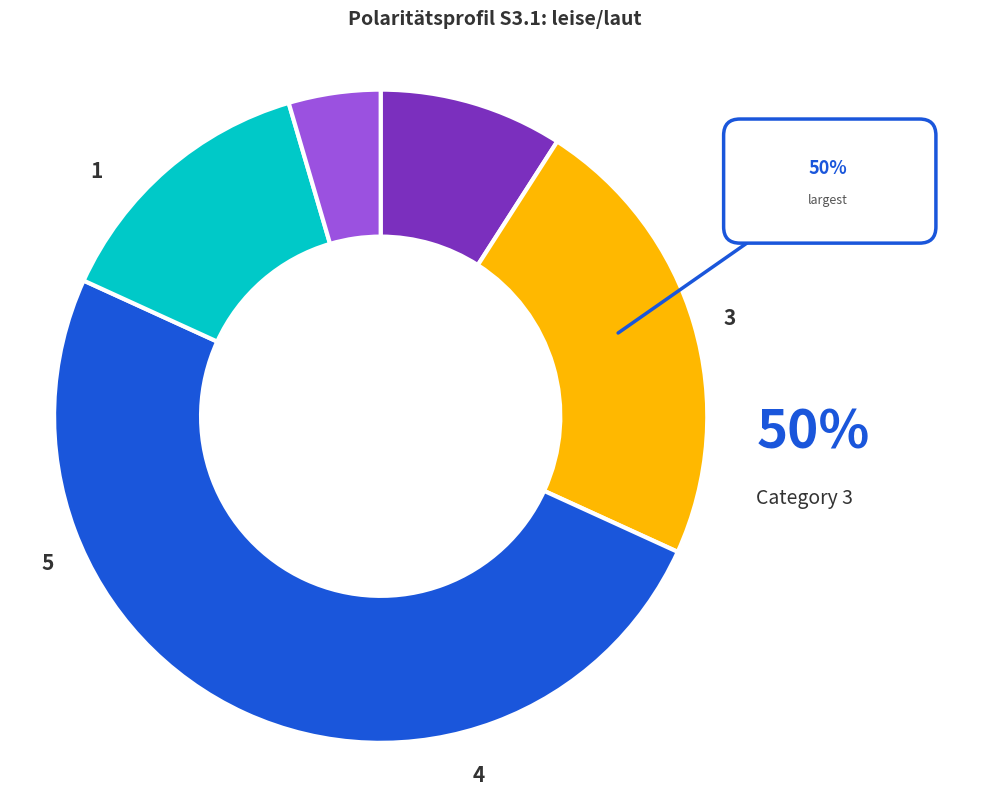

To the nearest percent, what percentage of the pie is 3?

50%